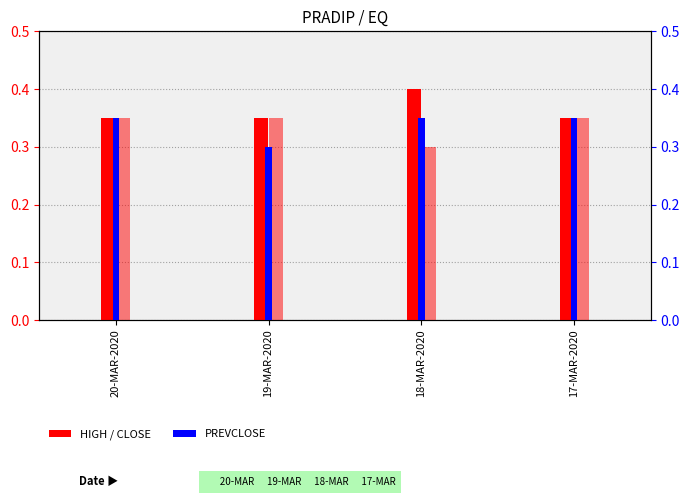

Rank the series at 18-MAR-2020 from lowest to highest value.

CLOSE, PREVCLOSE, HIGH